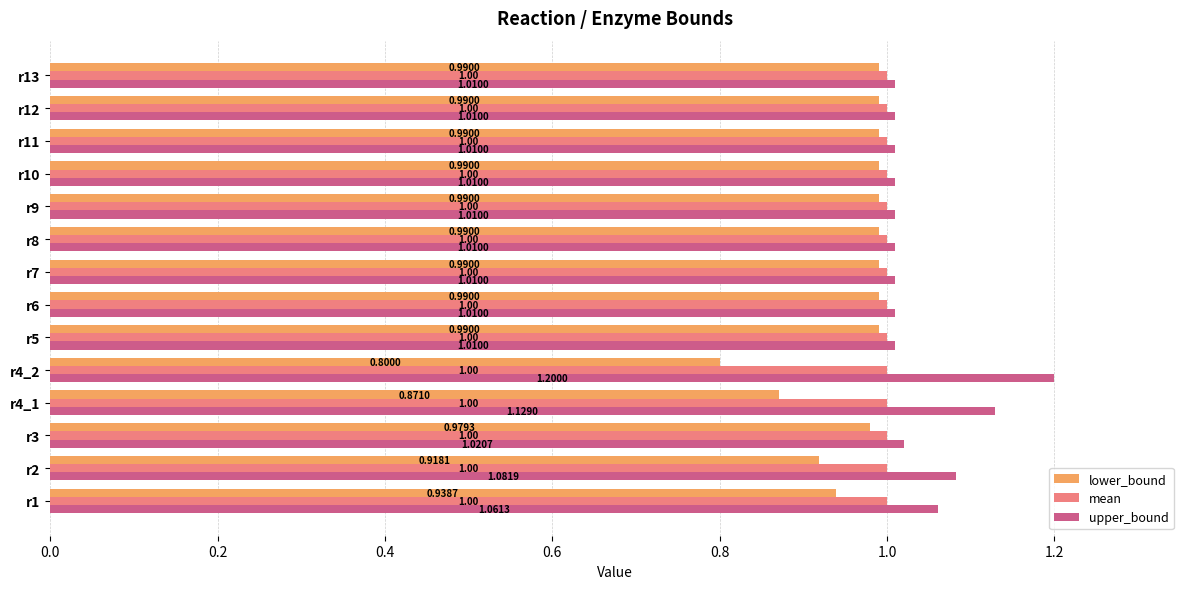

Which series has the largest total across all categories?

upper_bound